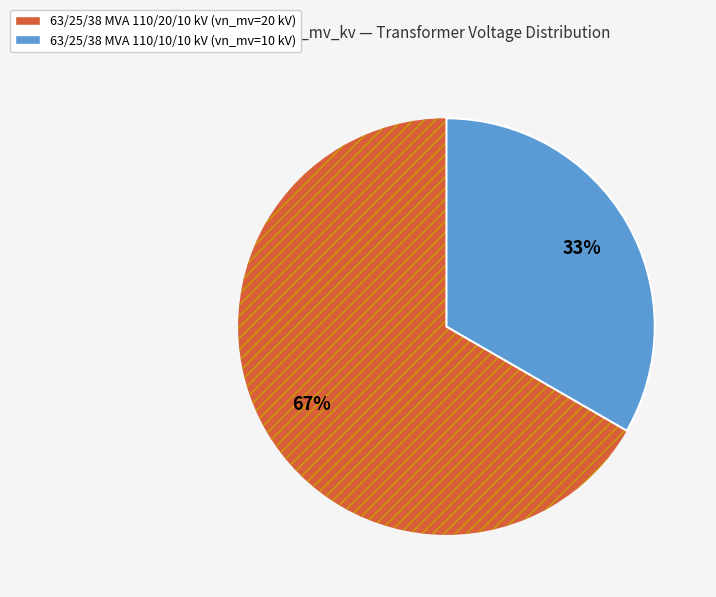

What is the largest slice in the pie chart?

63/25/38 MVA 110/20/10 kV